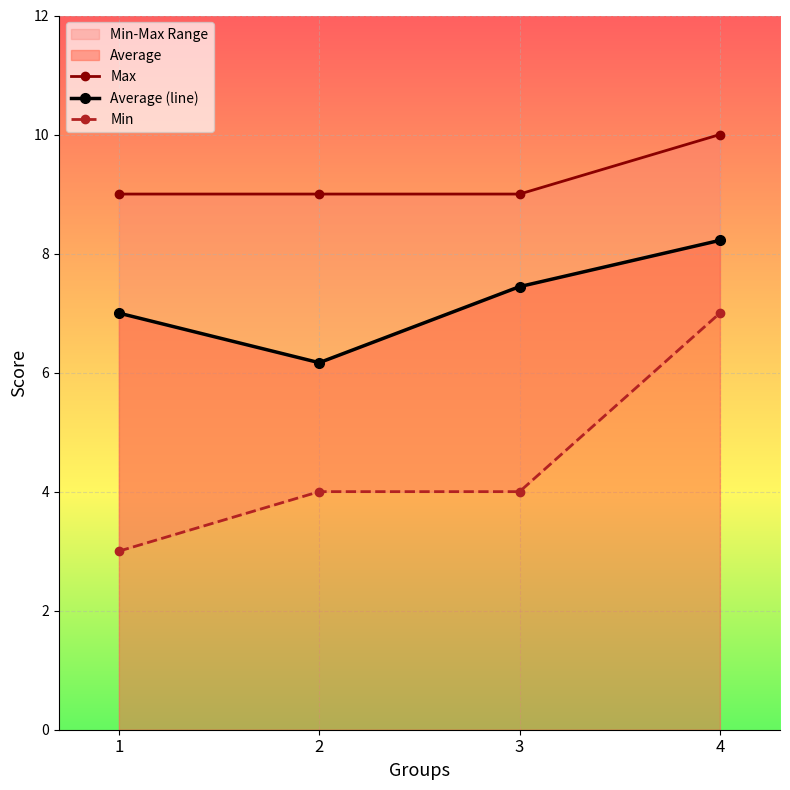

Is the value of Average (line) at 4 greater than the value of Min at 1?

Yes